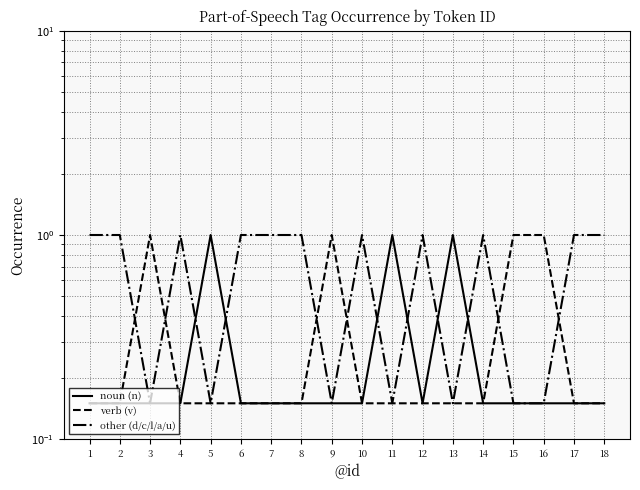

True or false: verb (v) and noun (n) intersect in this chart.

False